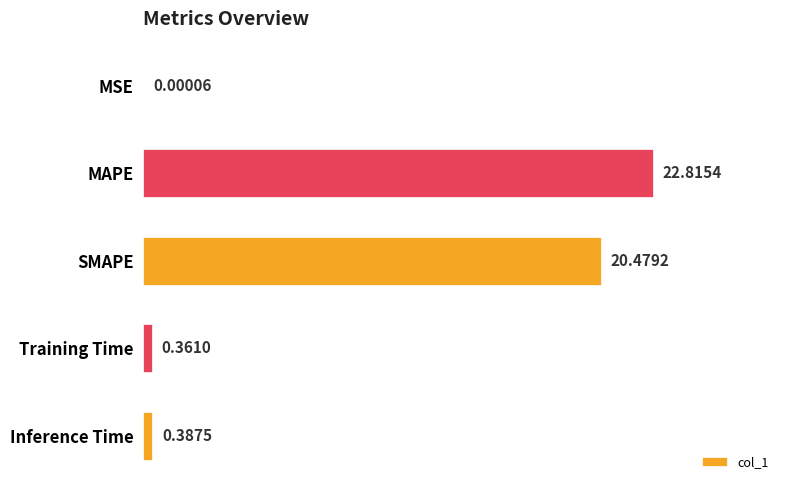

What is the change in value from MSE to Training Time?

+0.4